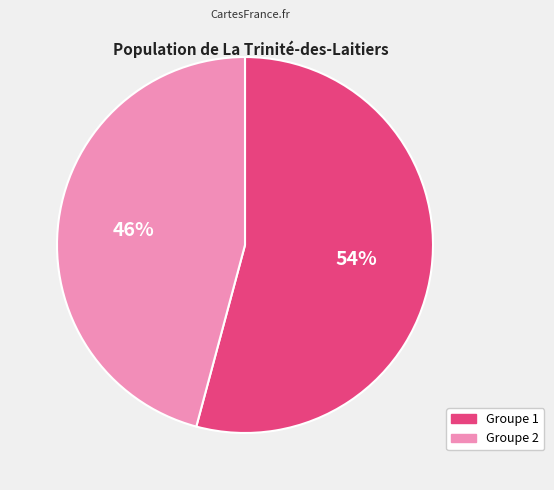

To the nearest percent, what percentage of the pie is Groupe 1?

54%